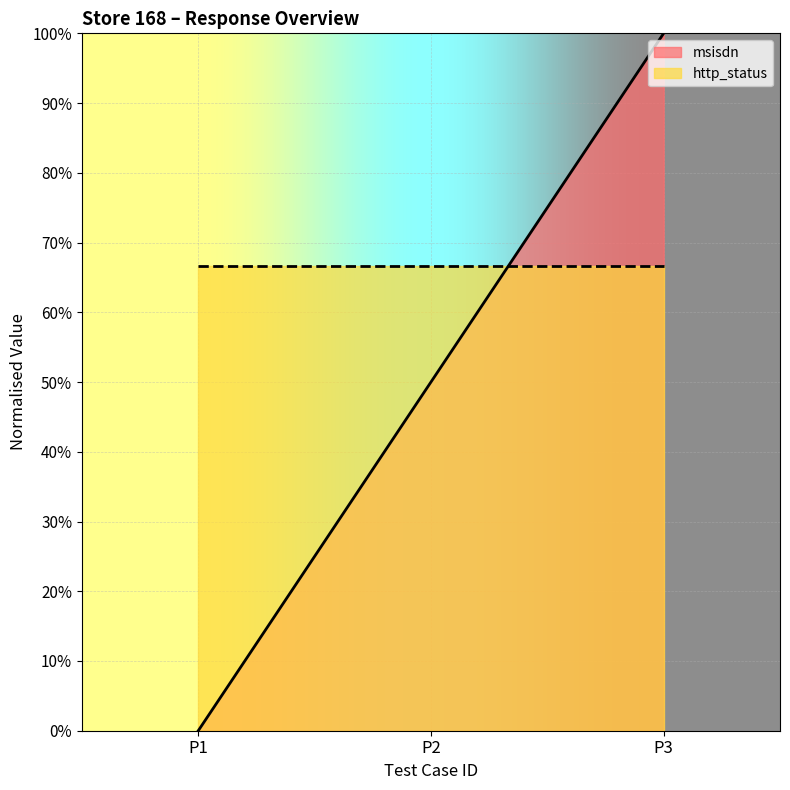

Read the msisdn value at P3.

100.0